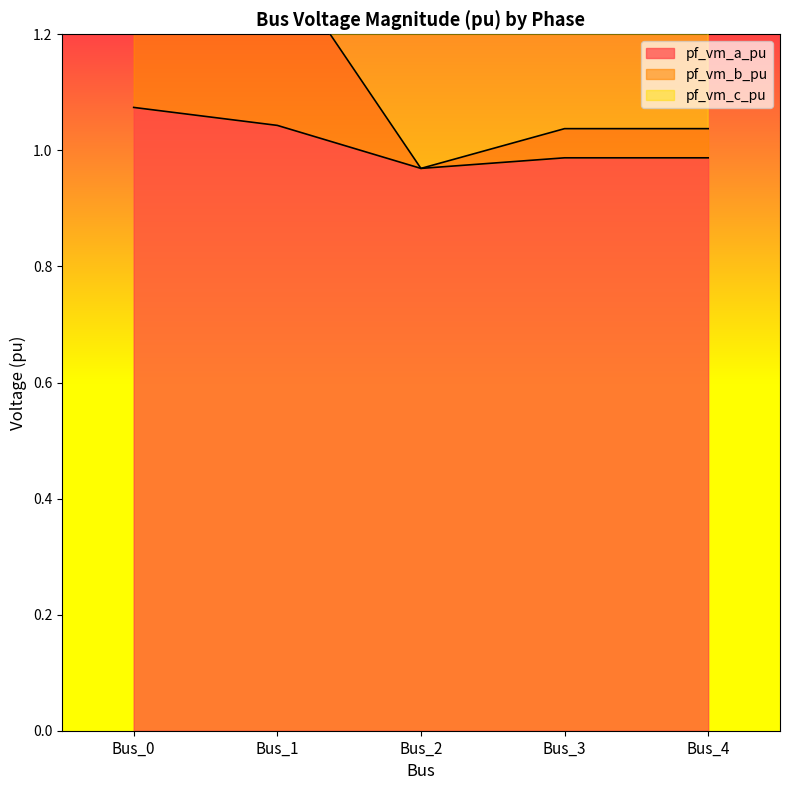

At which category does pf_vm_b_pu reach its first local valley?

Bus_2